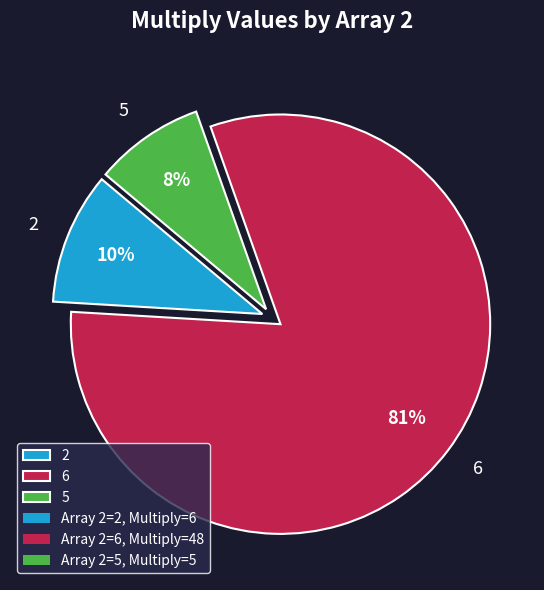

To the nearest percent, what portion does 5 represent?

8%